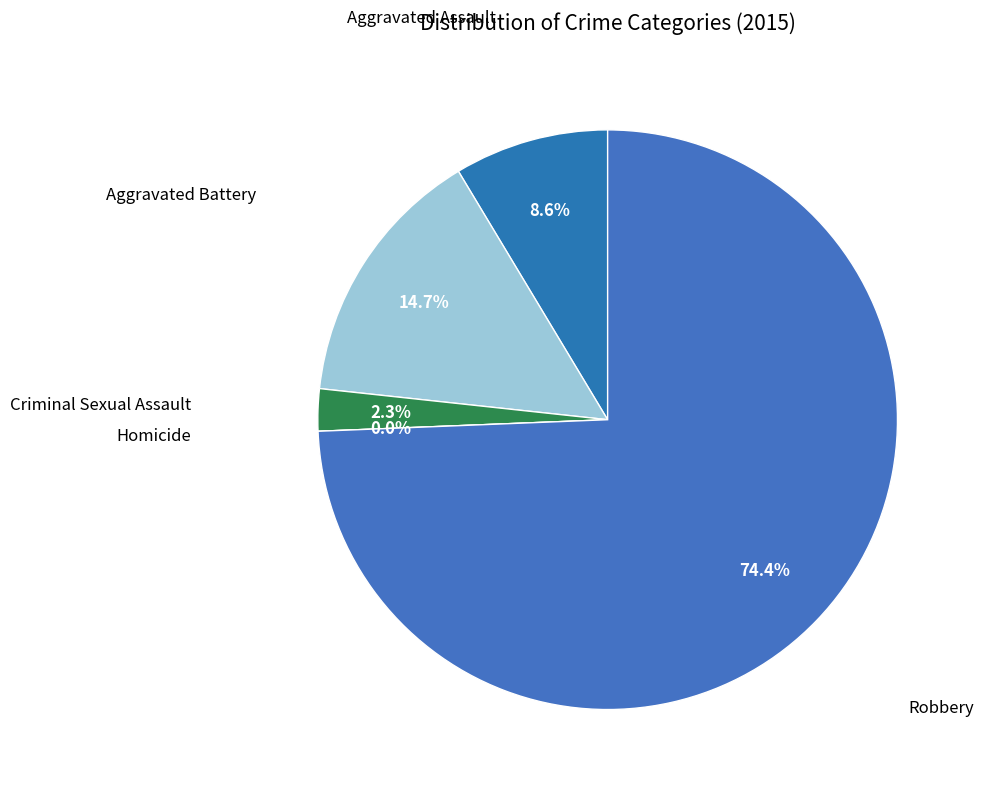

Which has a higher value, Criminal Sexual Assault or Aggravated Assault?

Aggravated Assault